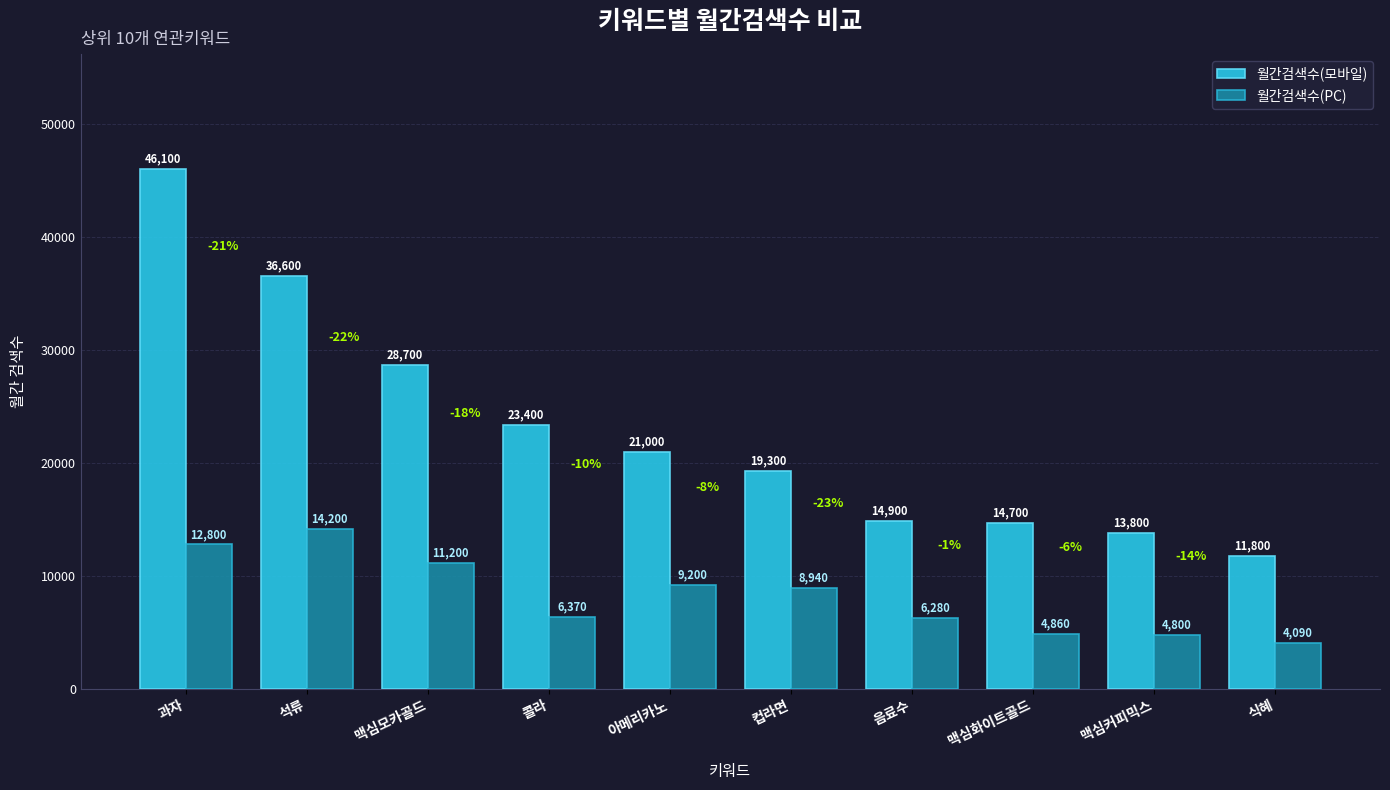

The value of 월간검색수(모바일) at 식혜 is 11800. True or false?

True